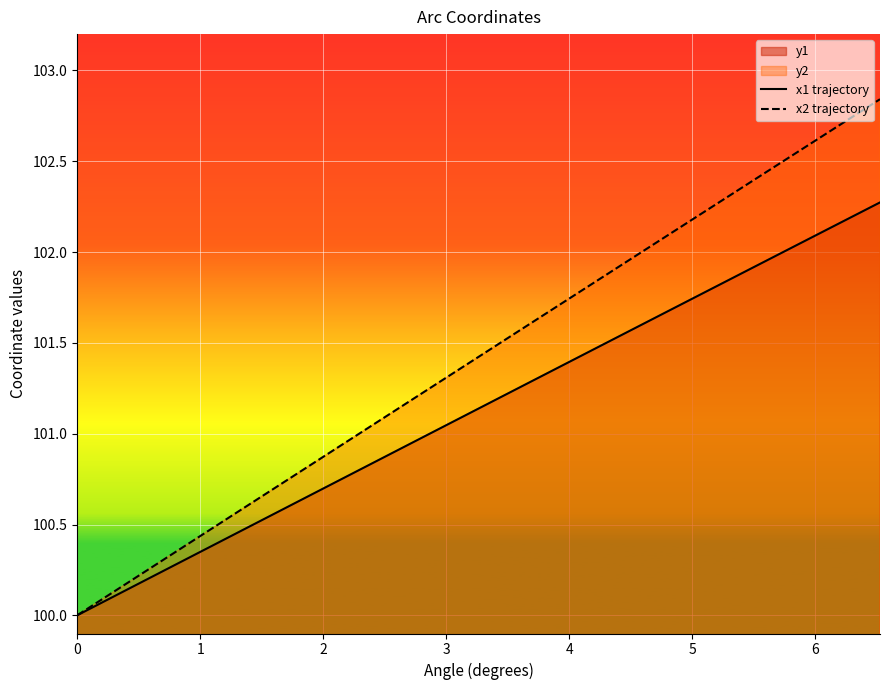

Rank the series by their average value, from highest to lowest.

x2 trajectory, x1 trajectory